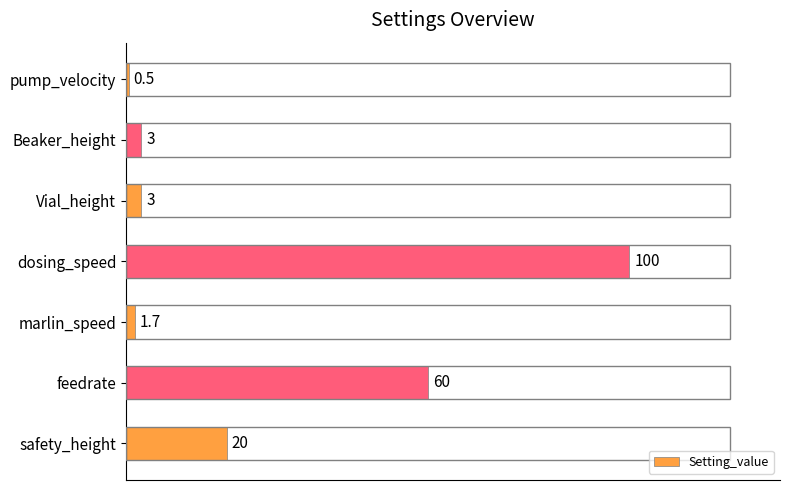

Reading top to bottom, list all the values displayed in this chart.

0.5	3.0	3.0	100.0	1.7	60.0	20.0